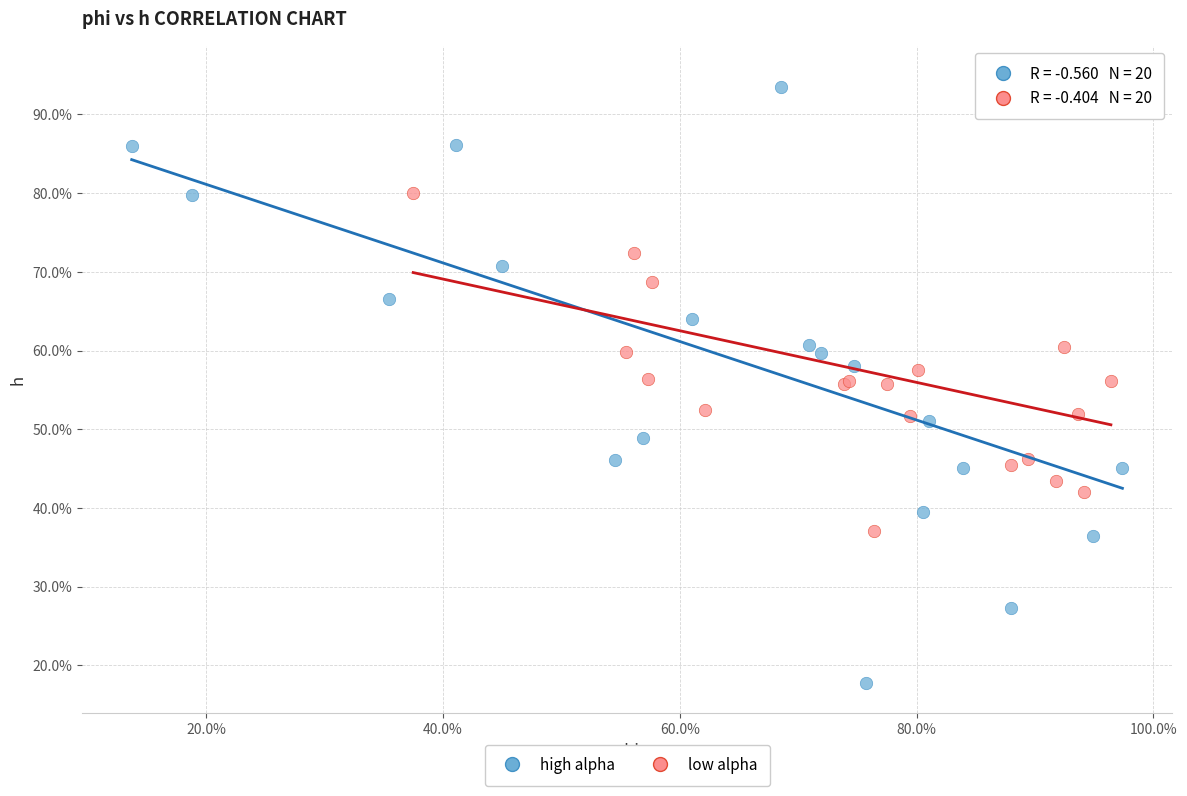

What are all the series names shown in the legend?

high alpha, low alpha